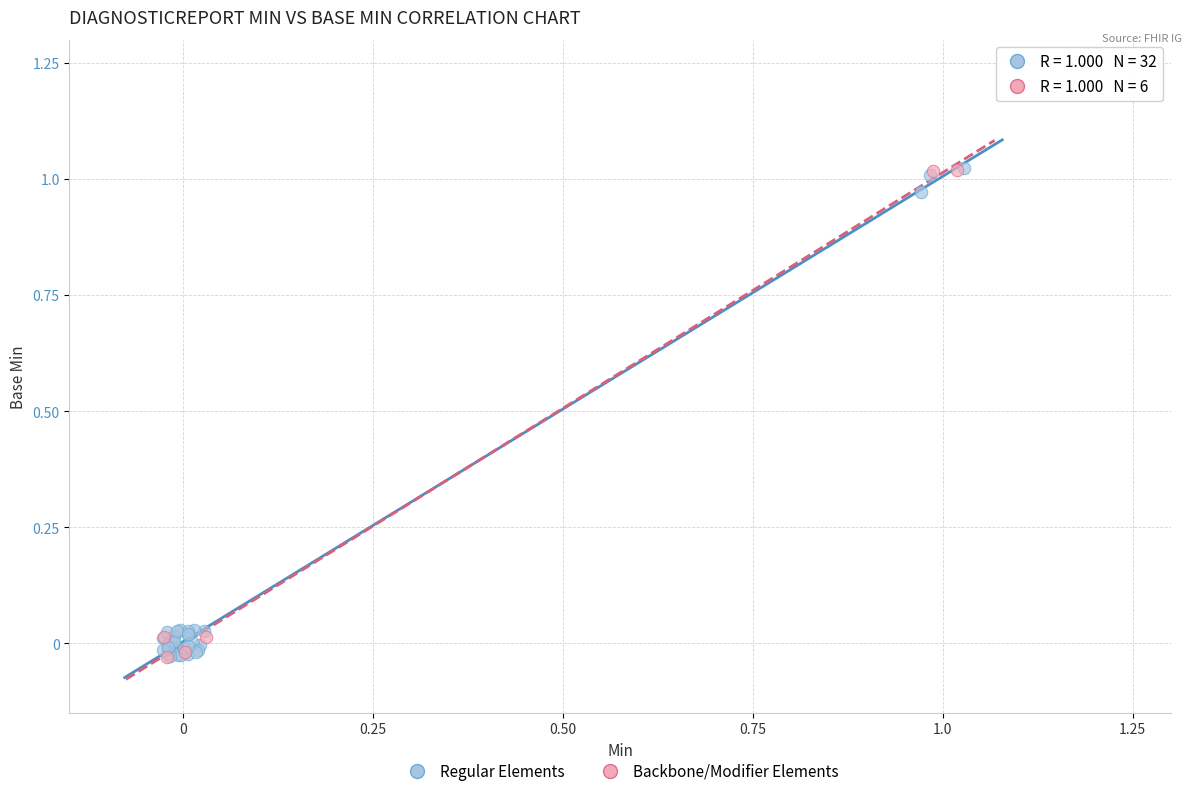

What are all the series names shown in the legend?

Regular Elements, Backbone/Modifier Elements